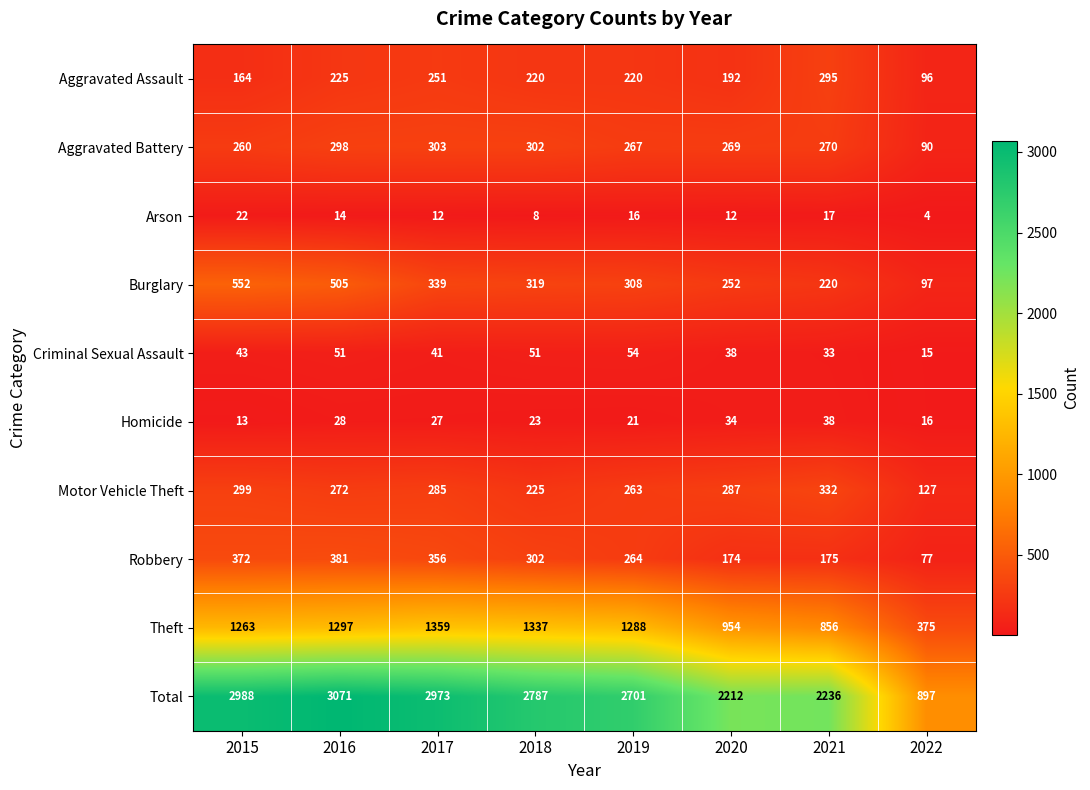

The value of Criminal Sexual Assault at 2020 is 38. True or false?

True